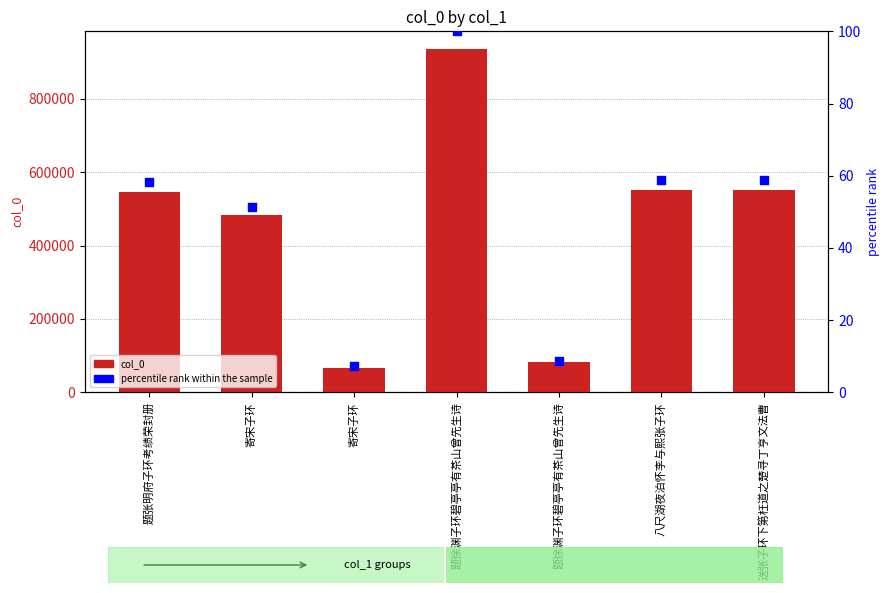

Which series contains the lowest Y value?

percentile rank within the sample